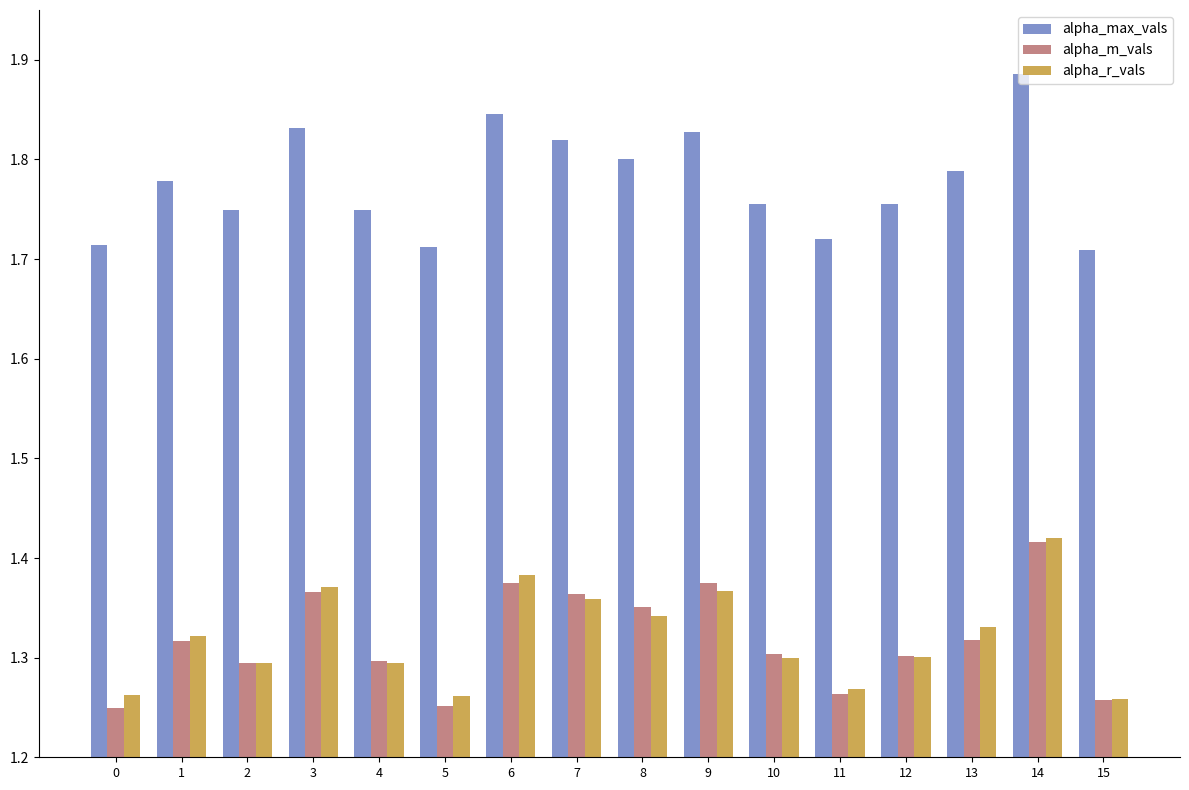

The value of alpha_m_vals at 8 is 0.8. True or false?

False